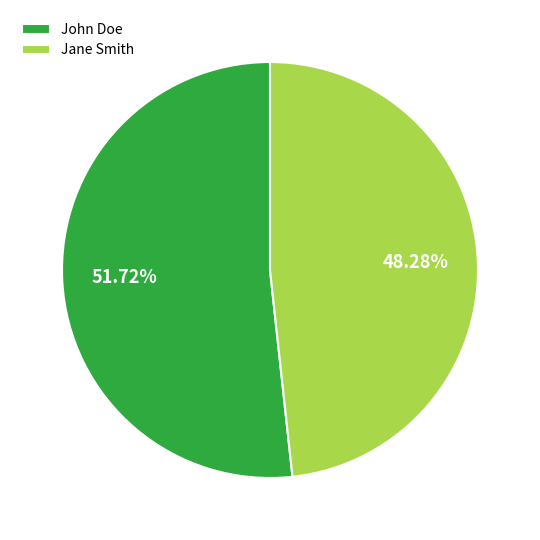

The John Doe slice represents 52% of the pie. True or false?

True